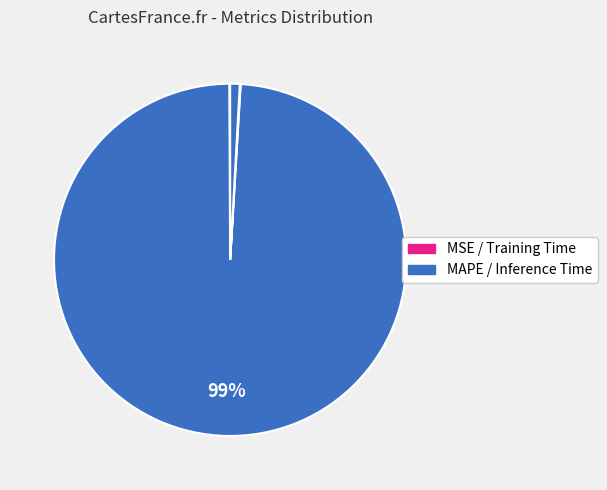

Is there any slice that represents more than half of the pie?

Yes